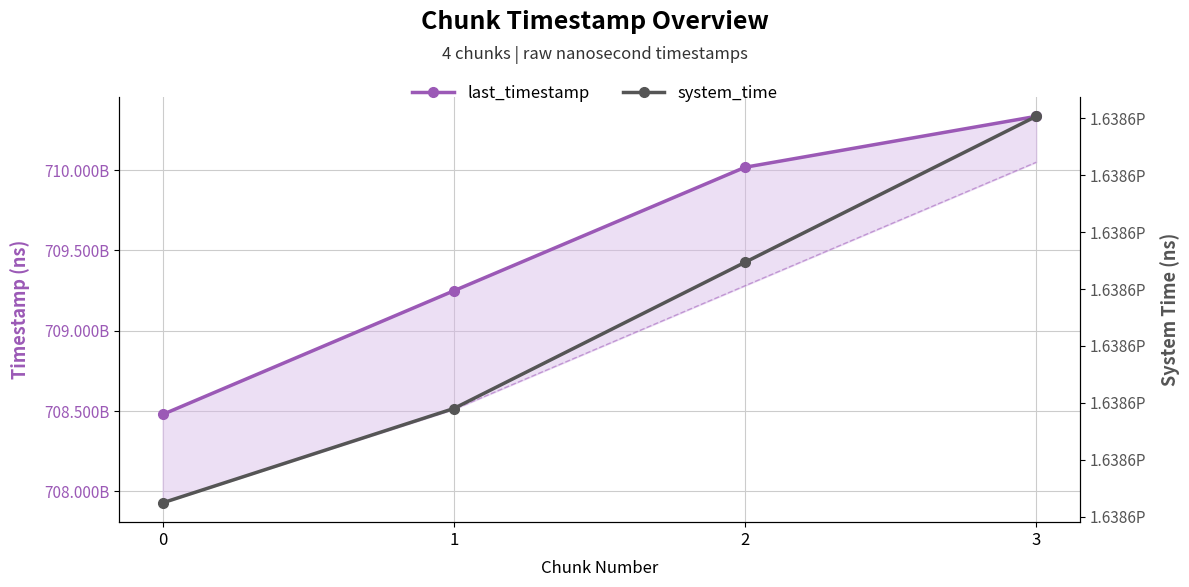

What is the value of the system_time point at the 4th from the left?

1638649910164179